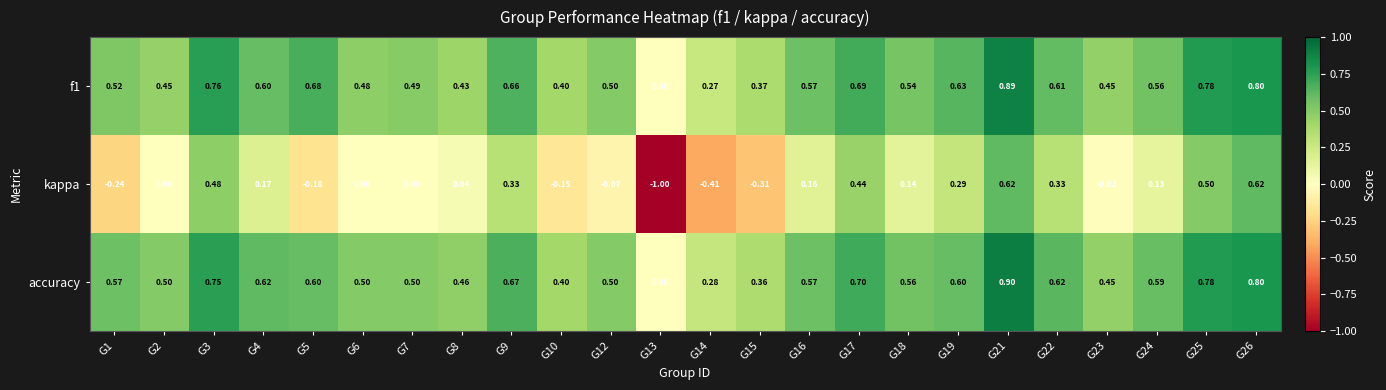

How many series are shown in this chart?

3